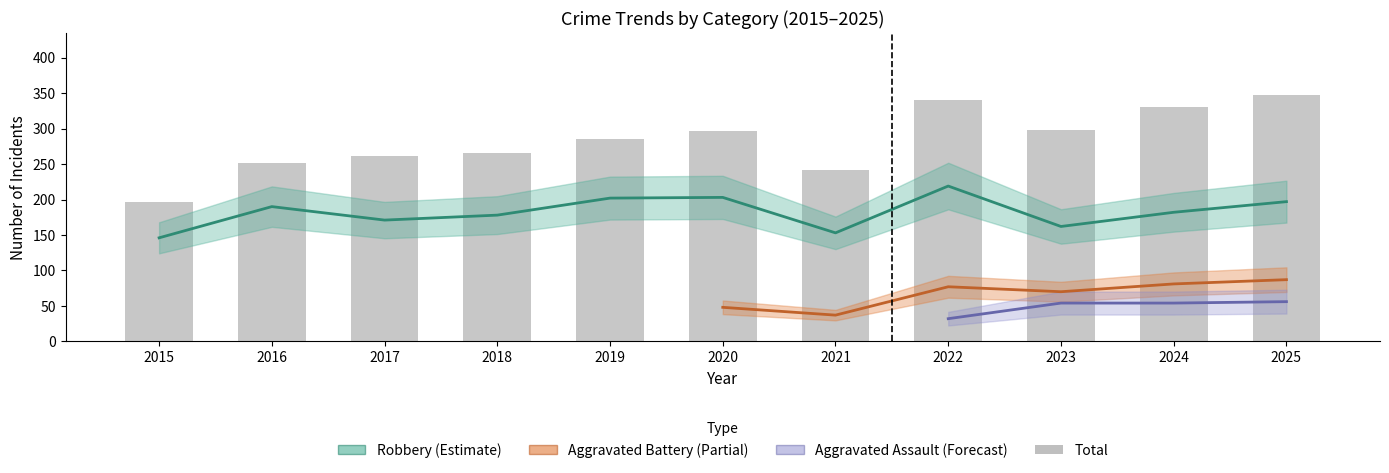

What is the value of the Robbery bar at the 8th from the left?

219